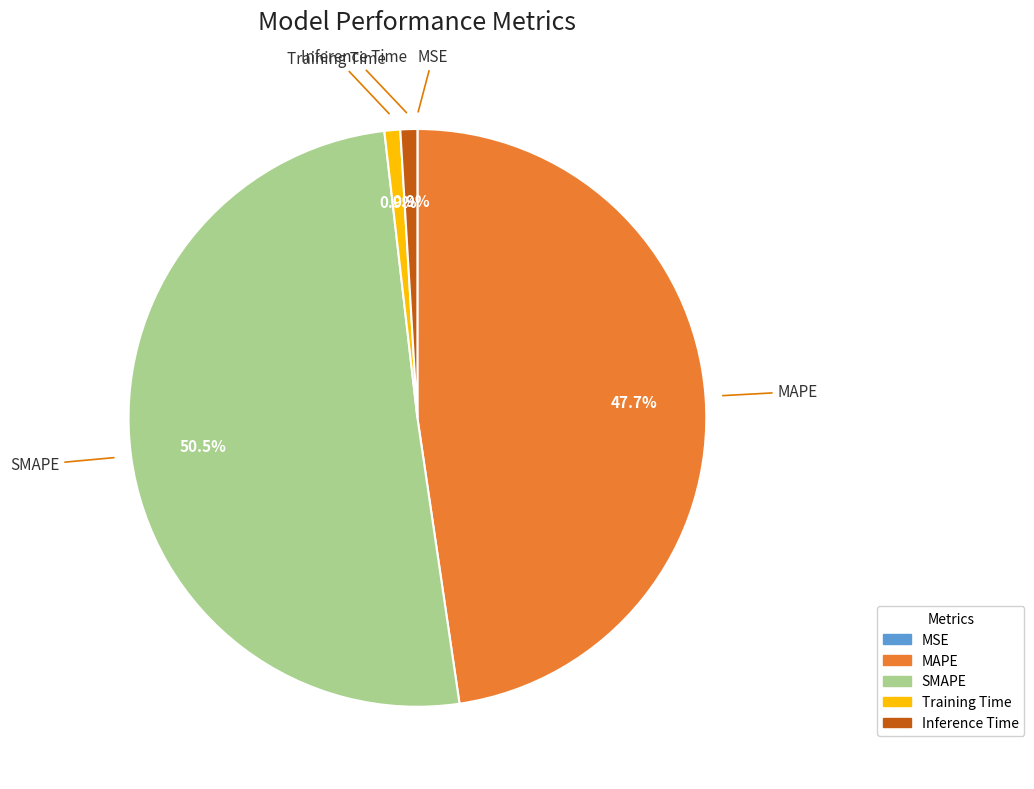

Is it true that MAPE is 48% of the pie?

True